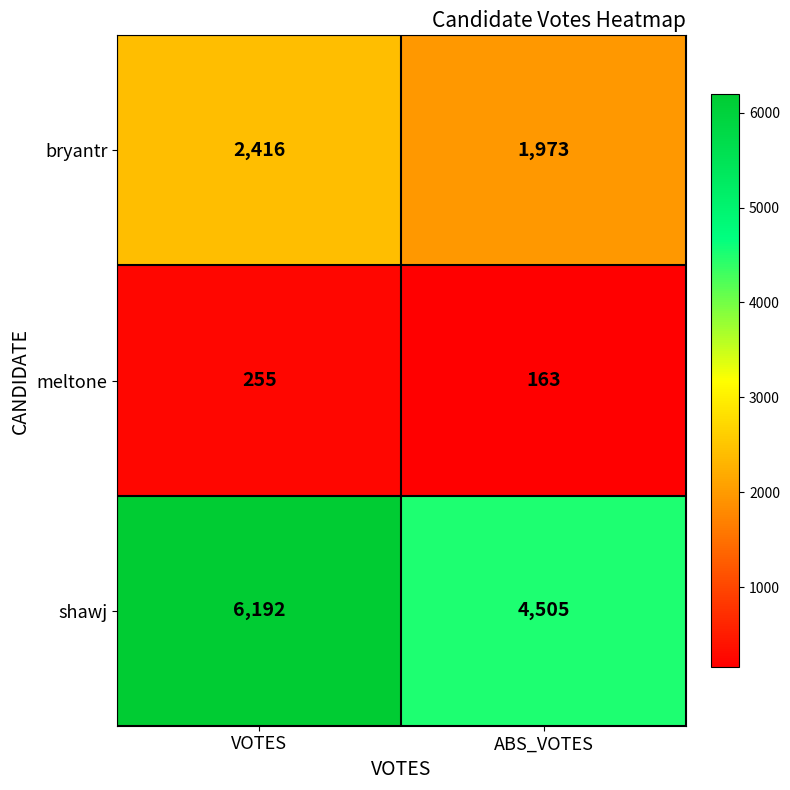

Read the shawj value at ABS_VOTES, to the nearest 100.

4500